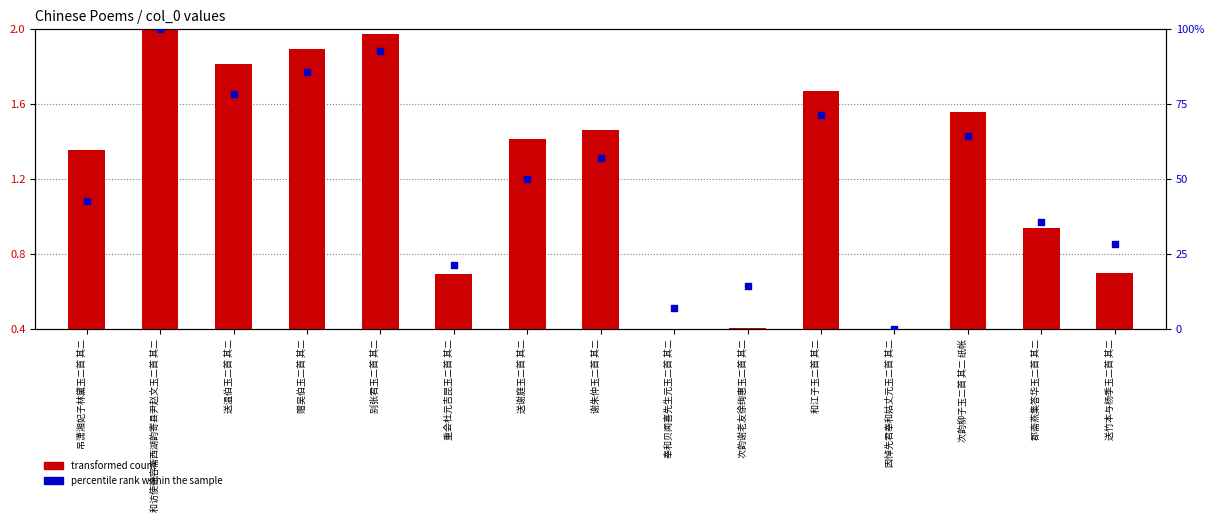

Which series reaches the maximum Y coordinate?

percentile rank within the sample